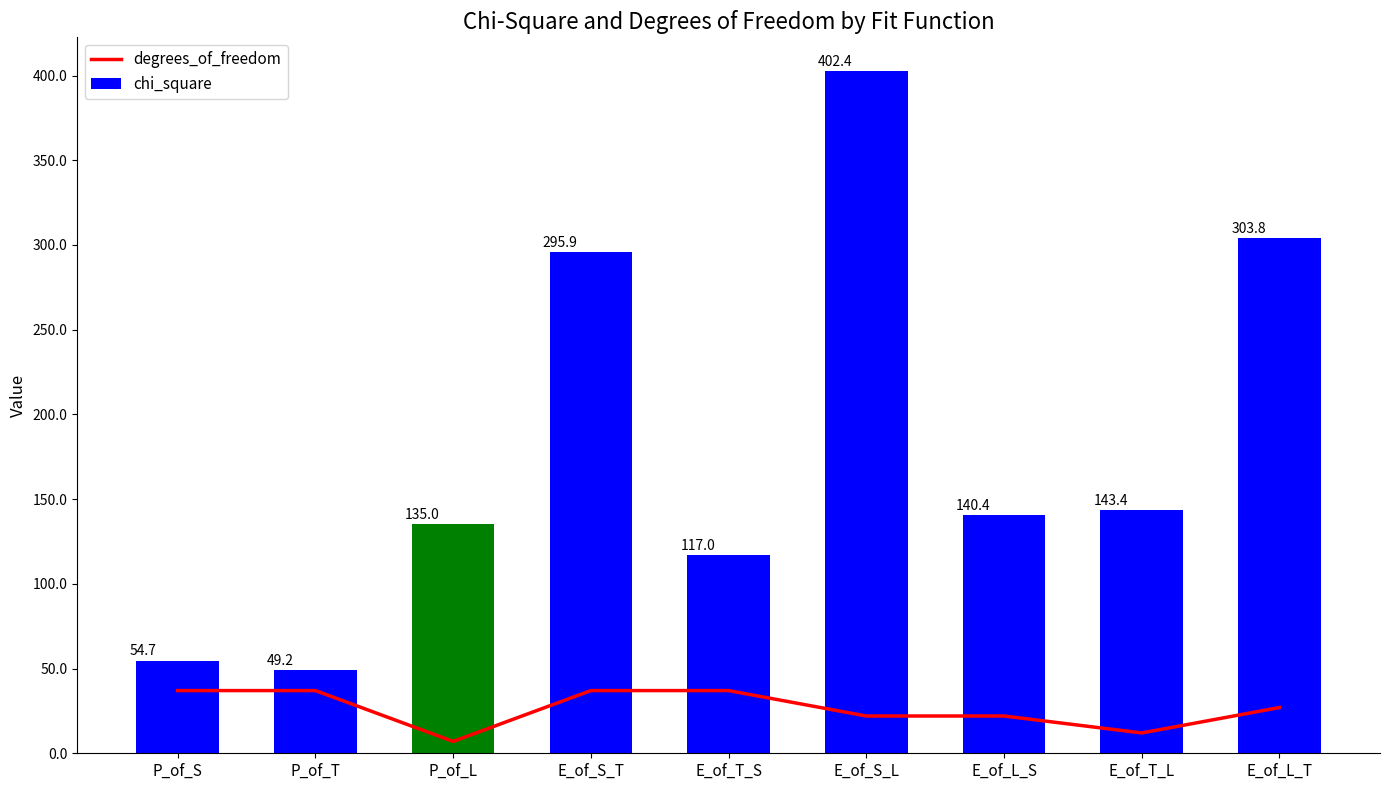

What is the sum of all degrees_of_freedom values?

238